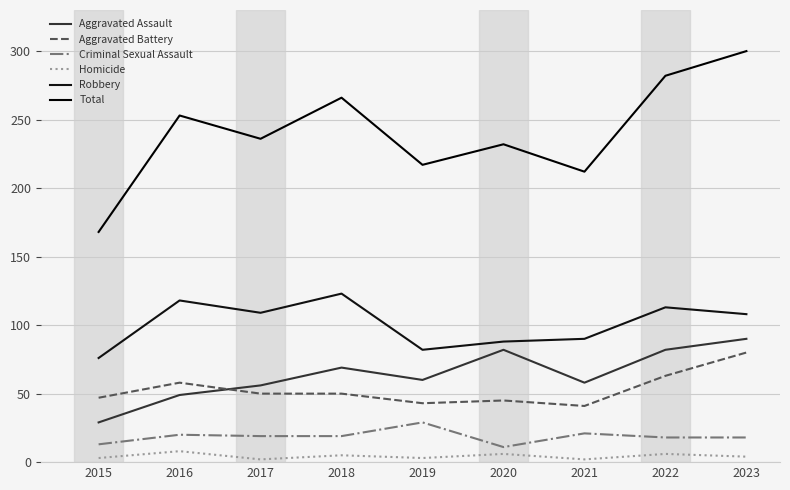

Rank the series at 2019 from highest to lowest value.

Total, Robbery, Aggravated Assault, Aggravated Battery, Criminal Sexual Assault, Homicide